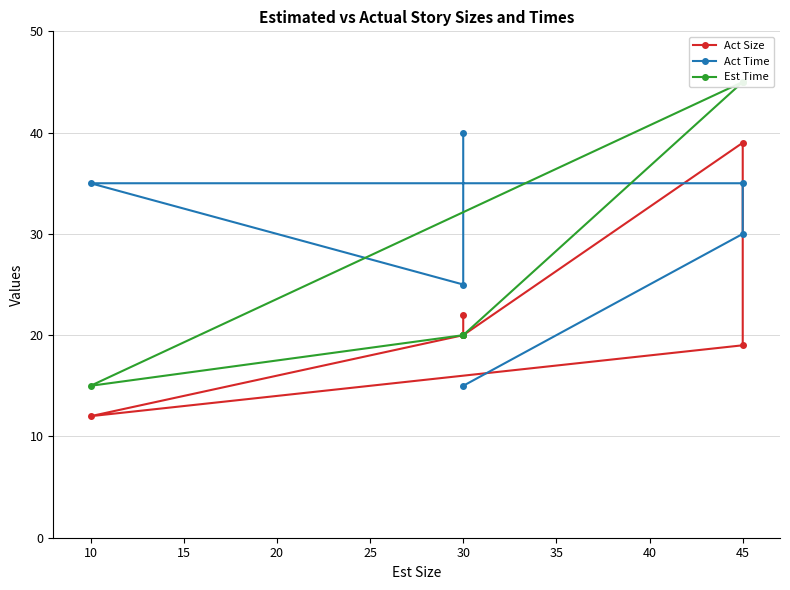

Which series has the largest range (max minus min)?

Est Time